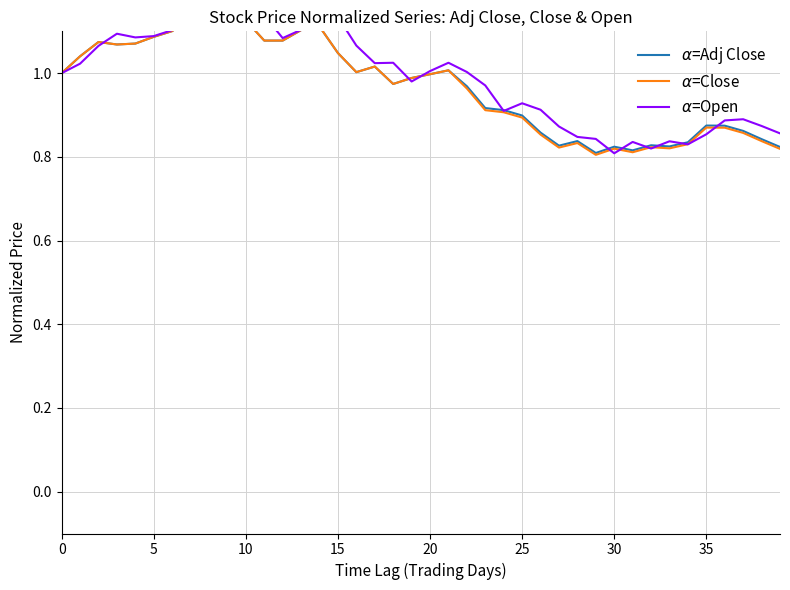

What is the total value across all series at 10?

3.2